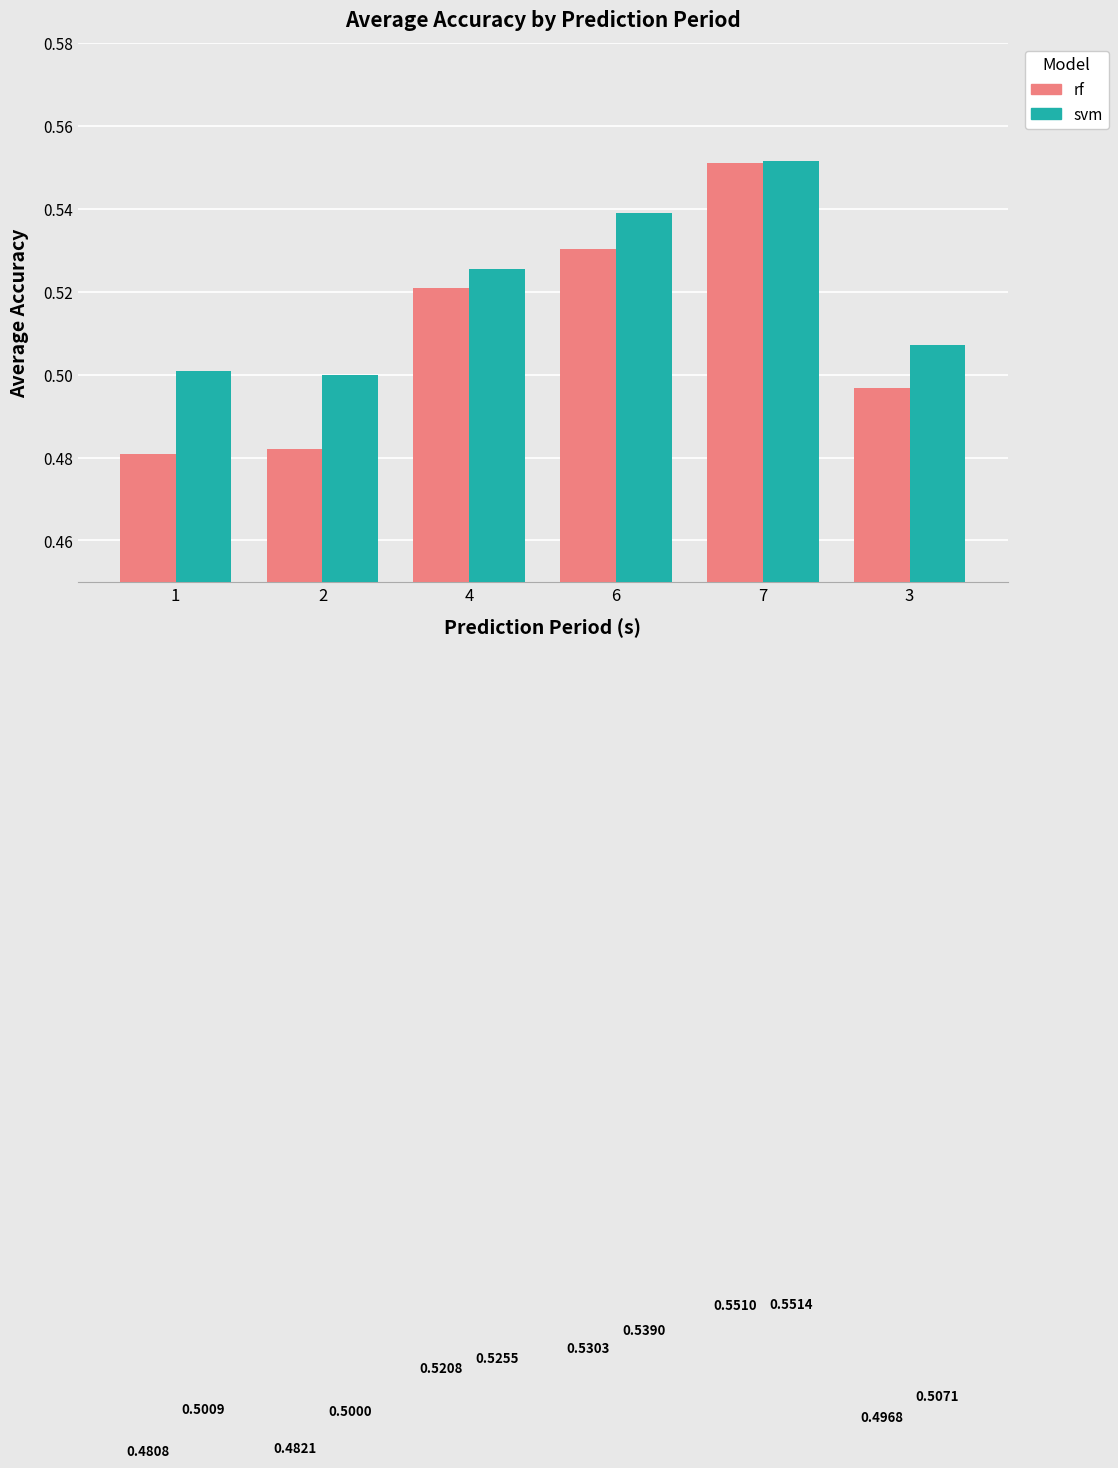

What is the average value of the rf series?

0.5